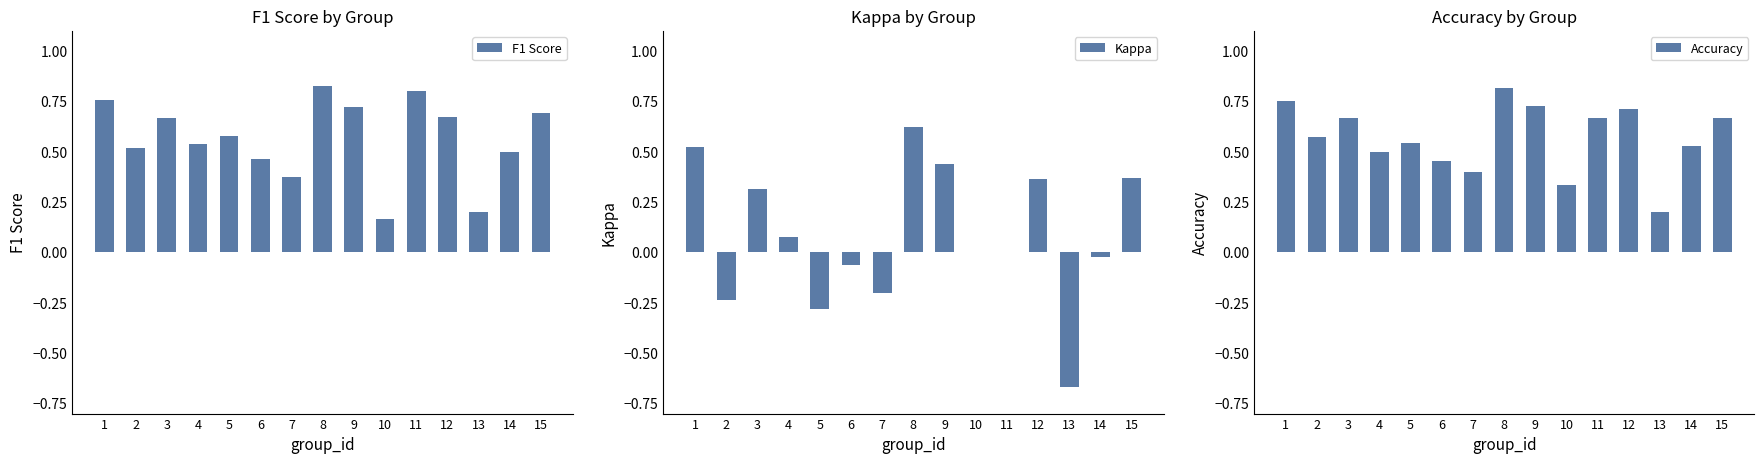

At how many categories does at least one series exceed 0?

15